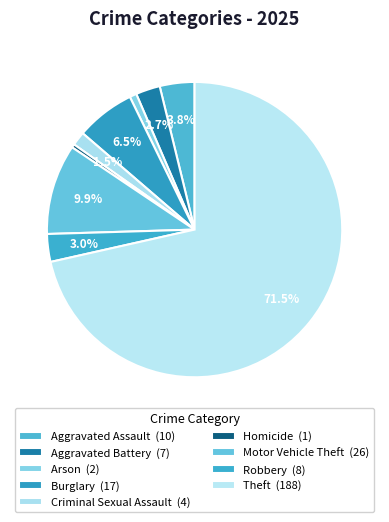

To the nearest percent, what is the average slice percentage?

11%